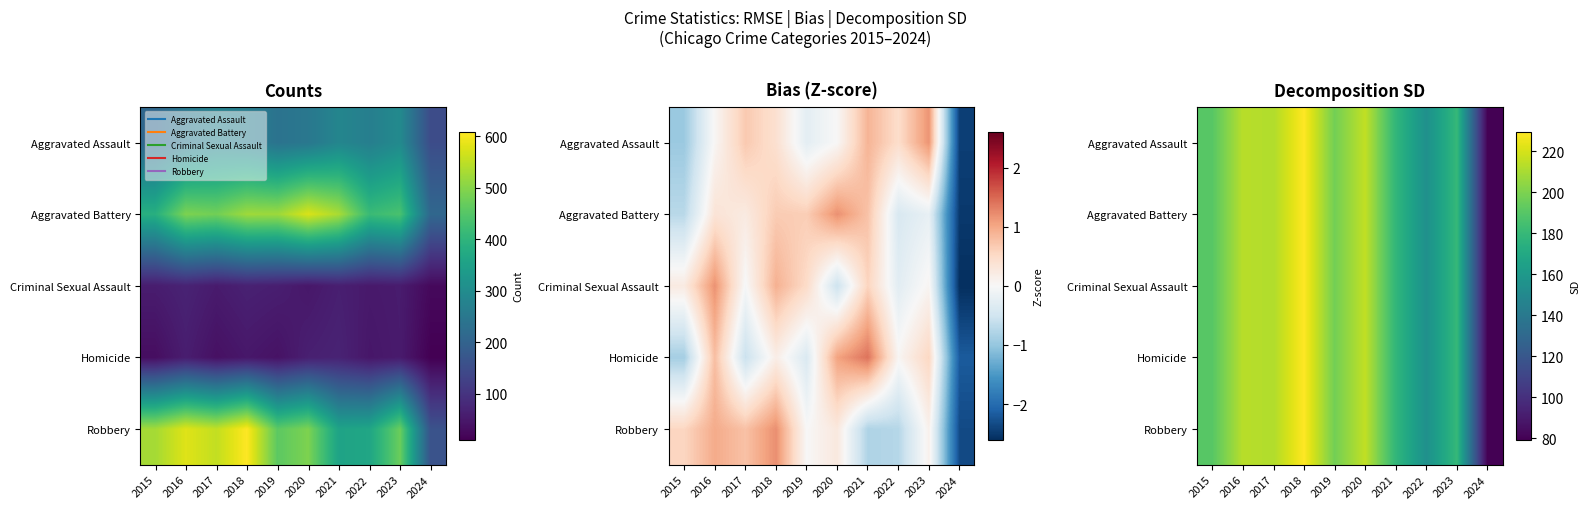

Which category has the lowest value across all series?

2024